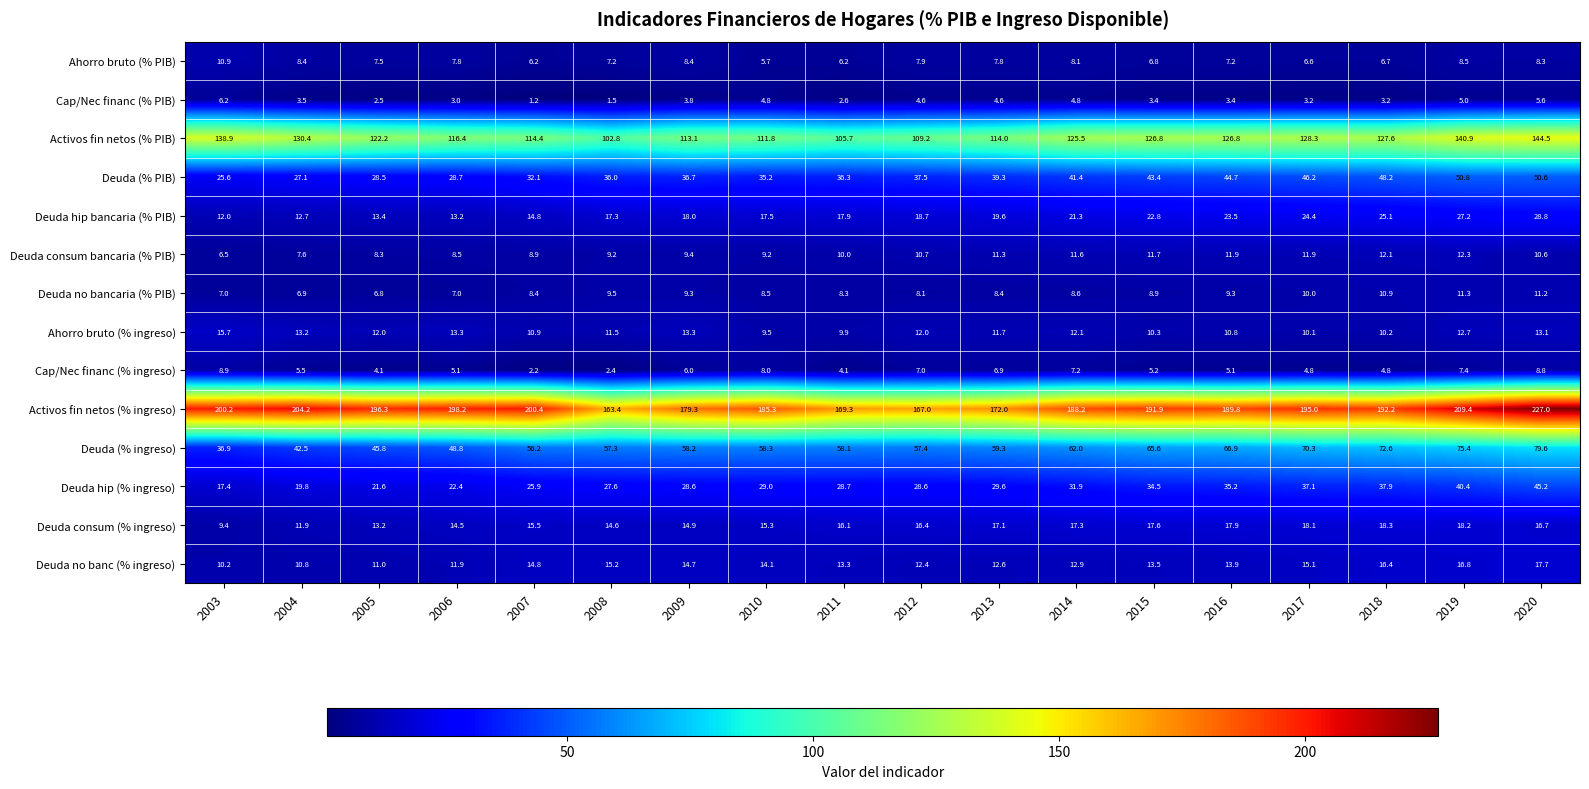

The Ahorro bruto (% ingreso) series shows 12.7 at 2019. True or false?

True